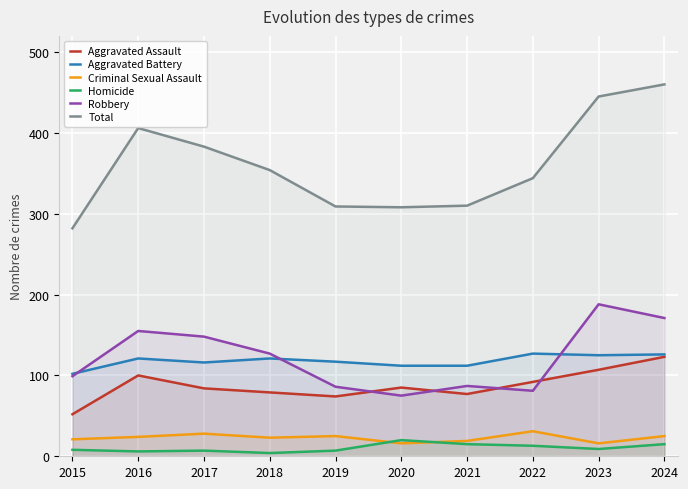

What is the difference between the maximum and minimum values in the Aggravated Battery series?

25